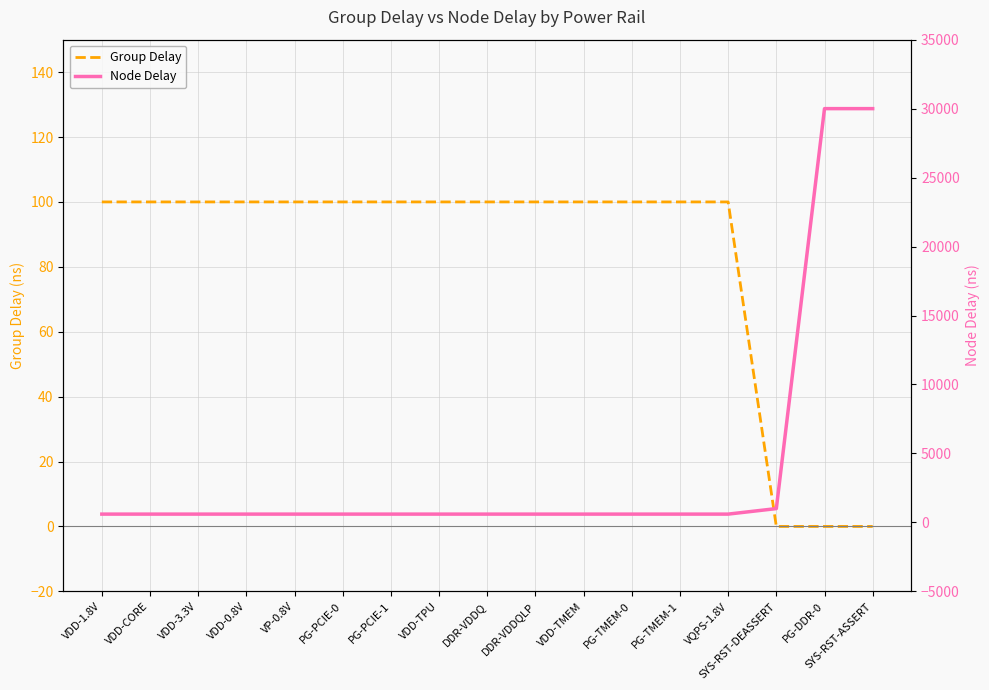

True or false: Group Delay has a value of 100 at PG-TMEM-1.

True